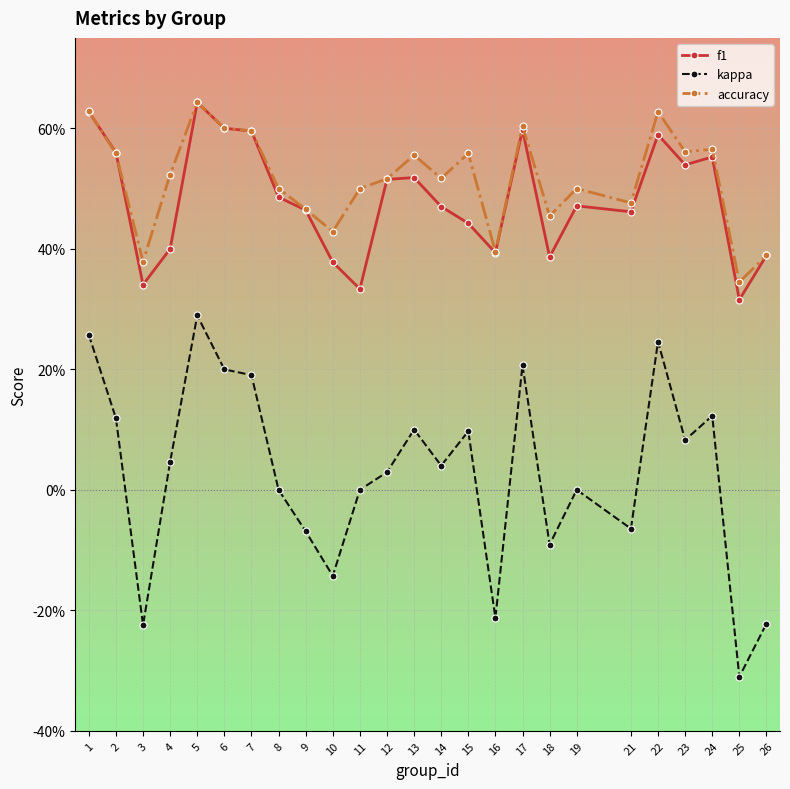

What are all the series names shown in the legend?

f1, kappa, accuracy